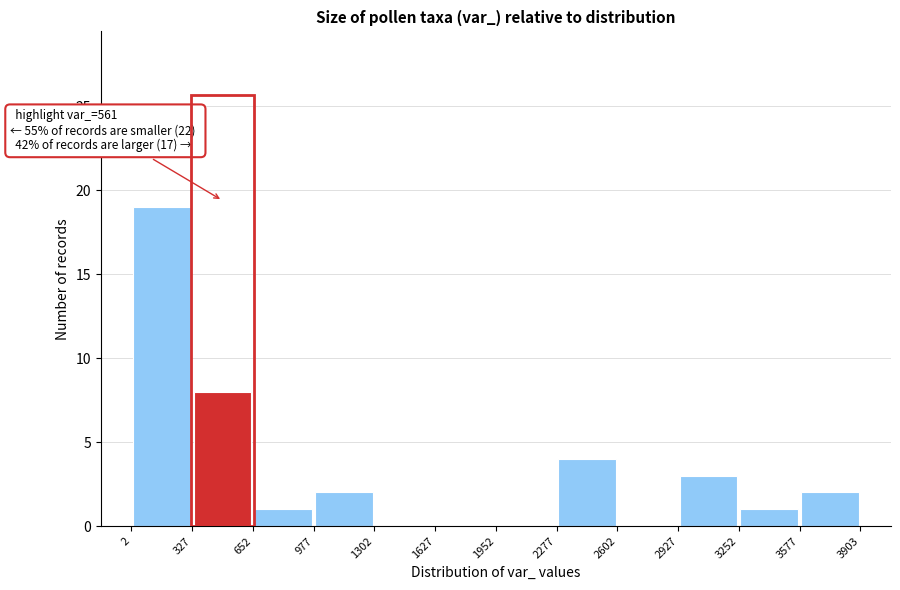

Over which range of the x-axis is the bar tallest?

2 to 327